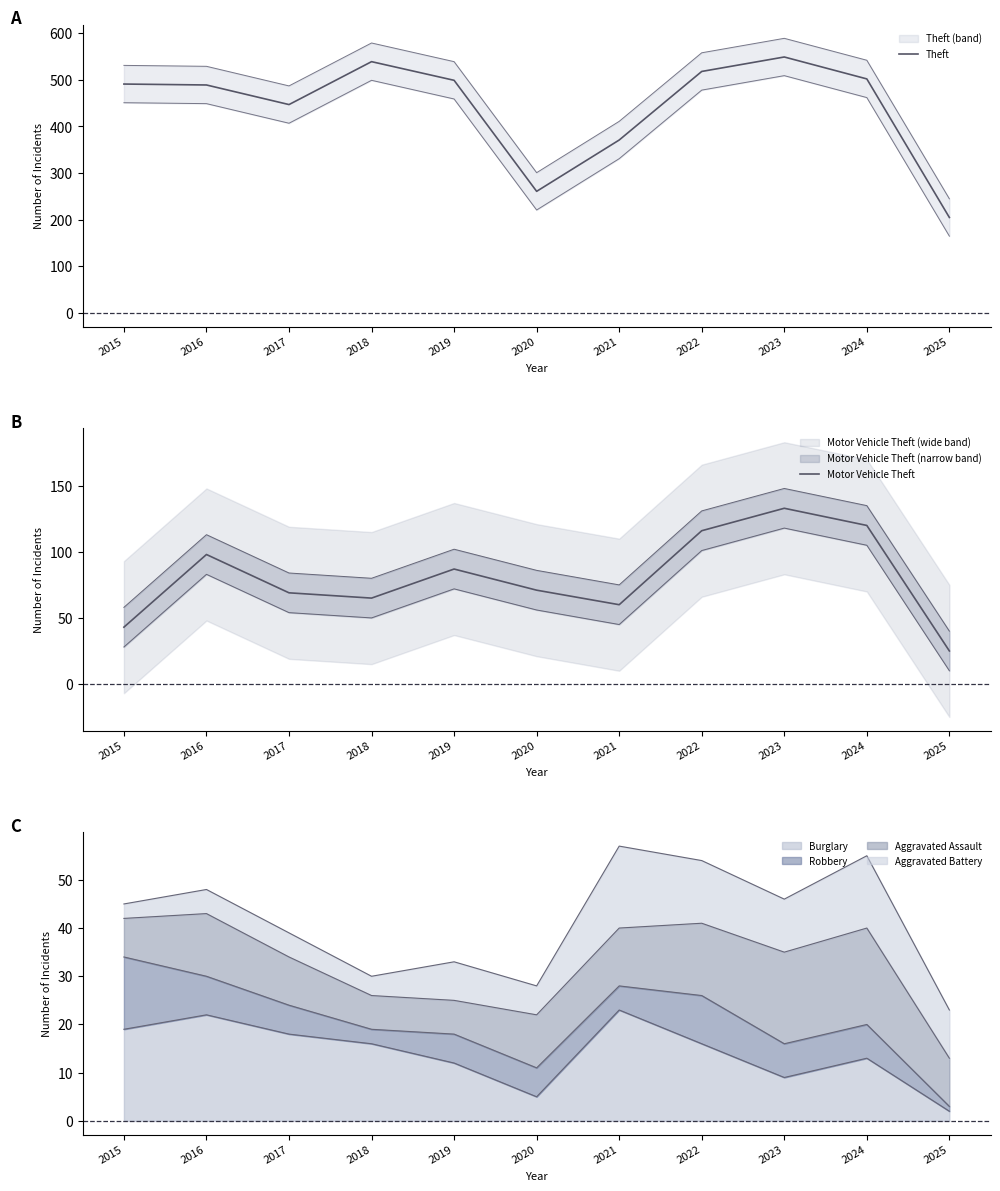

Reading left to right, transcribe all the data shown in this chart.

Theft: 491	489	447	539	499	261	371	518	549	502	205
Motor Vehicle Theft: 43	98	69	65	87	71	60	116	133	120	25